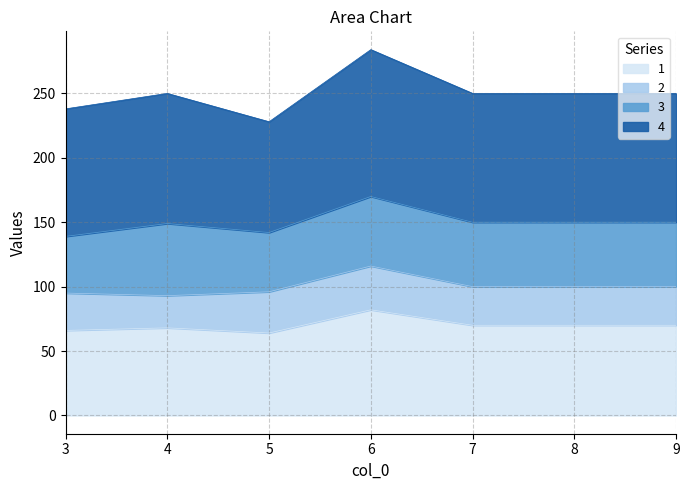

What is the value of the 4 point at the 5th from the left?

101